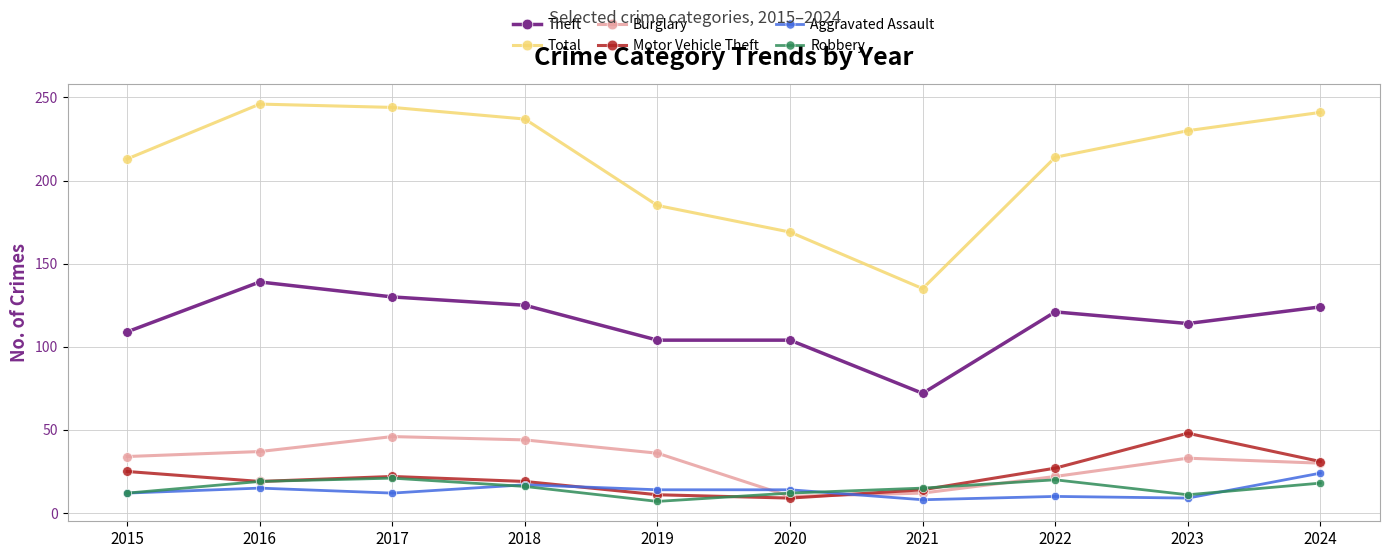

Is it true that Aggravated Assault equals 17 at 2018?

True